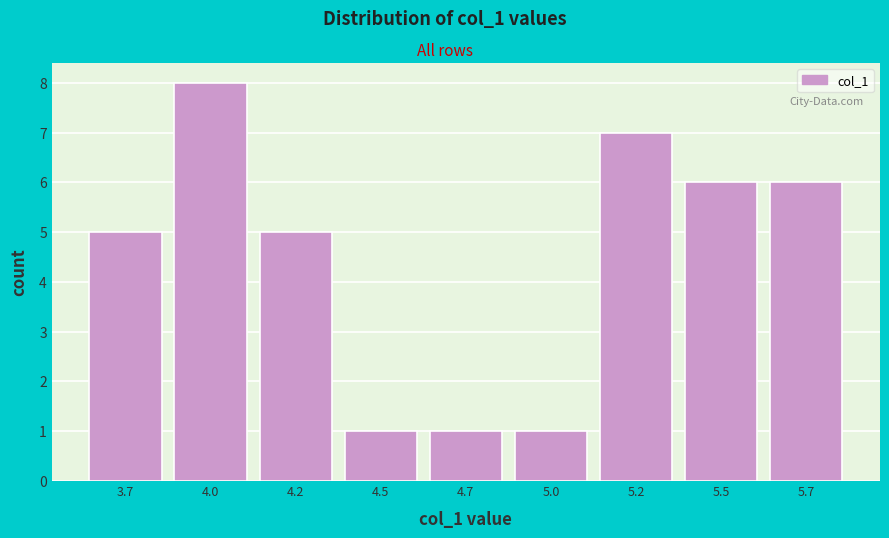

Reading left to right, what are all the values shown in this chart?

5	8	5	1	1	1	7	6	6